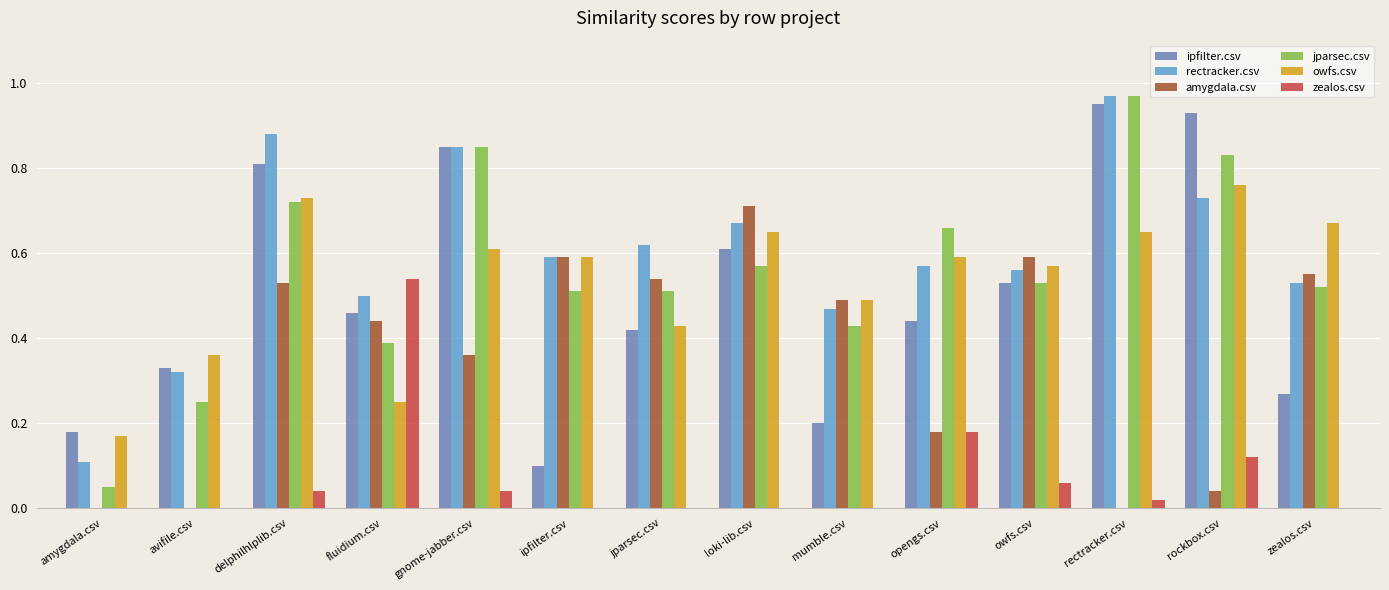

At which category is the sum across all series the highest?

delphilhlplib.csv